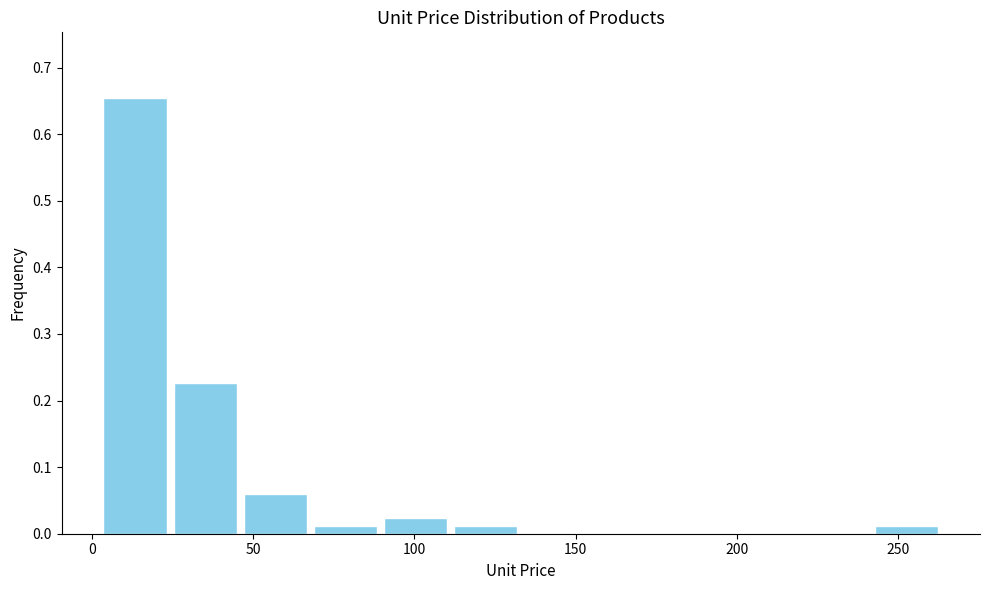

Reading left to right, list every bar in this chart as the range it spans on the x-axis followed by its height. Neither the bar edges nor the heights are printed on the chart, so give them approximately, as read against the axes.

5 to 25: 0.65
25 to 45: 0.23
45 to 70: 0.06
70 to 90: 0.01
90 to 110: 0.02
110 to 135: 0.01
135 to 155: 0
155 to 175: 0
175 to 200: 0
200 to 220: 0
220 to 240: 0
240 to 265: 0.01